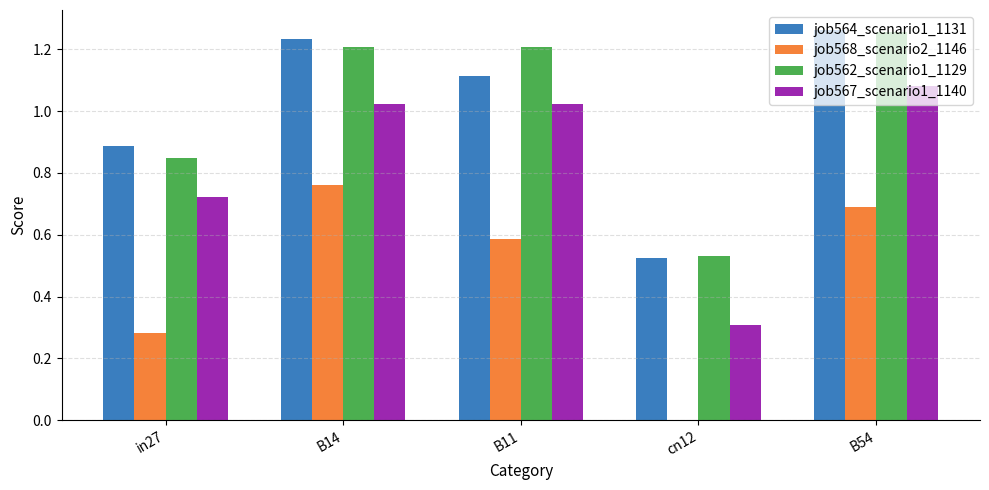

Is the value of job564_scenario1_1131 at B14 greater than the value of job567_scenario1_1140 at B14?

Yes